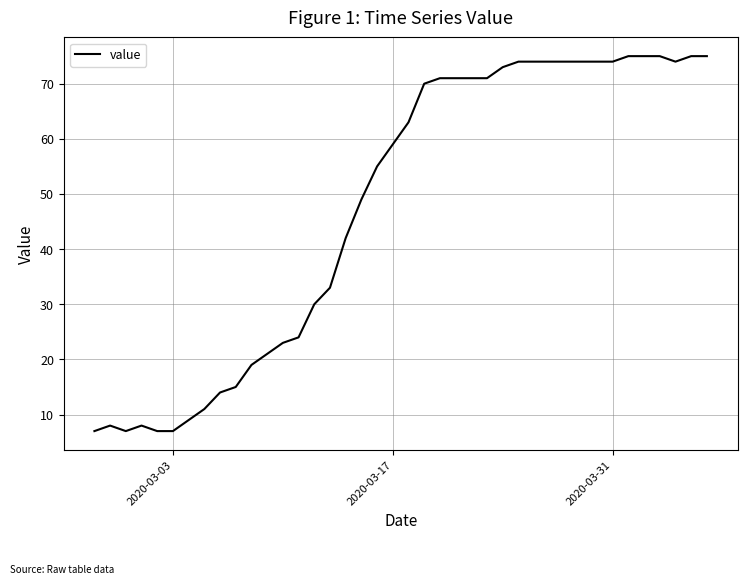

What is the greatest value displayed?

75